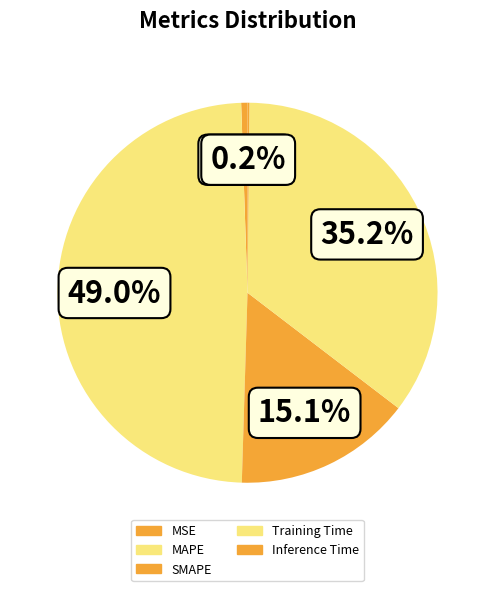

Which has a higher value, MSE or Training Time?

Training Time